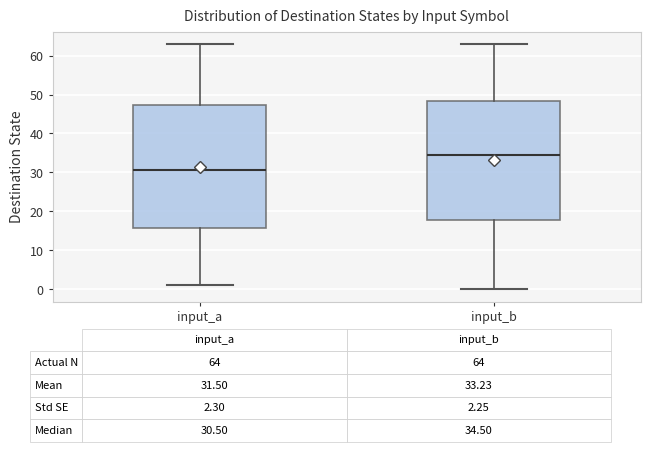

Which box's median line is the highest?

input_b